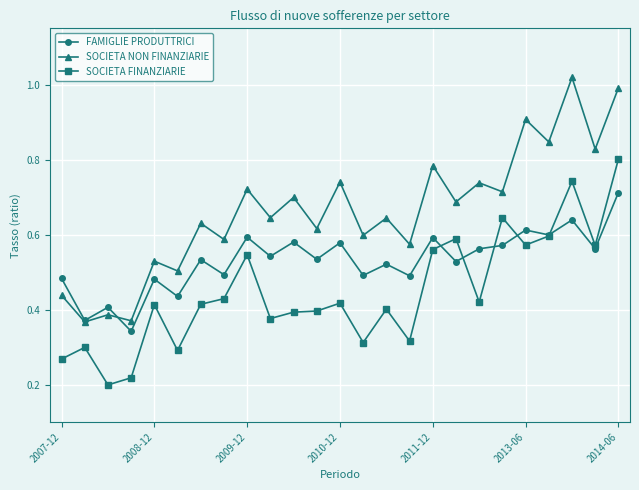

Rank the series by their maximum value, from lowest to highest.

FAMIGLIE PRODUTTRICI, SOCIETA FINANZIARIE, SOCIETA NON FINANZIARIE